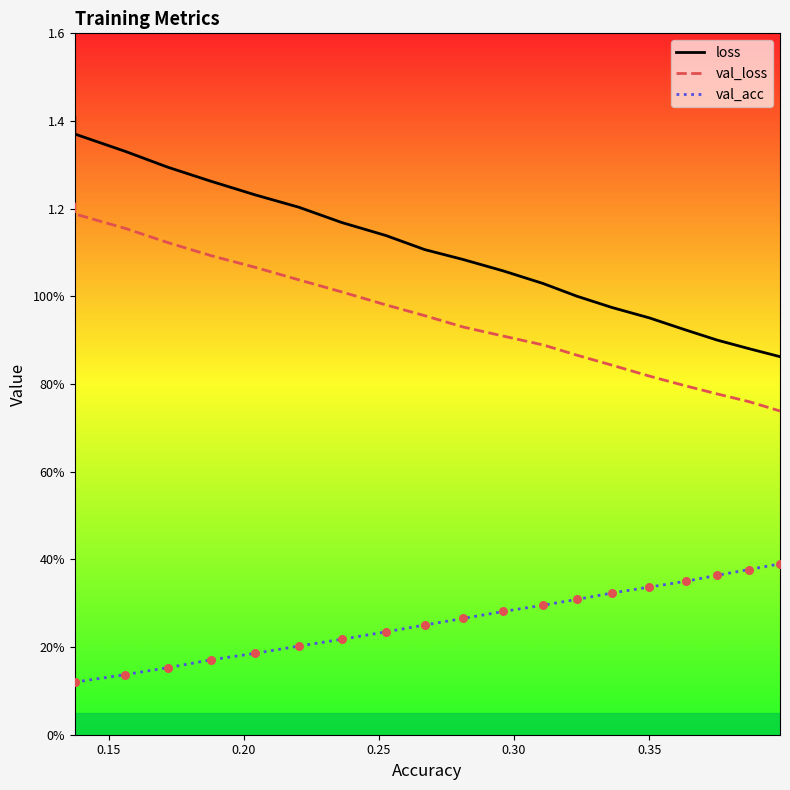

Which series has the largest total across all categories?

loss